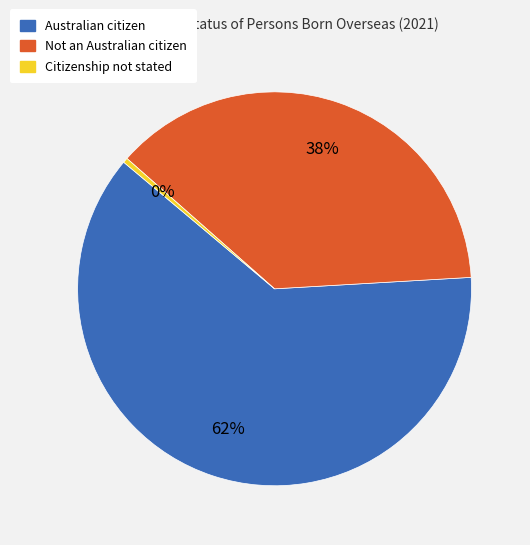

What is the ratio of the value at Not an Australian citizen to the value at Australian citizen?

0.6